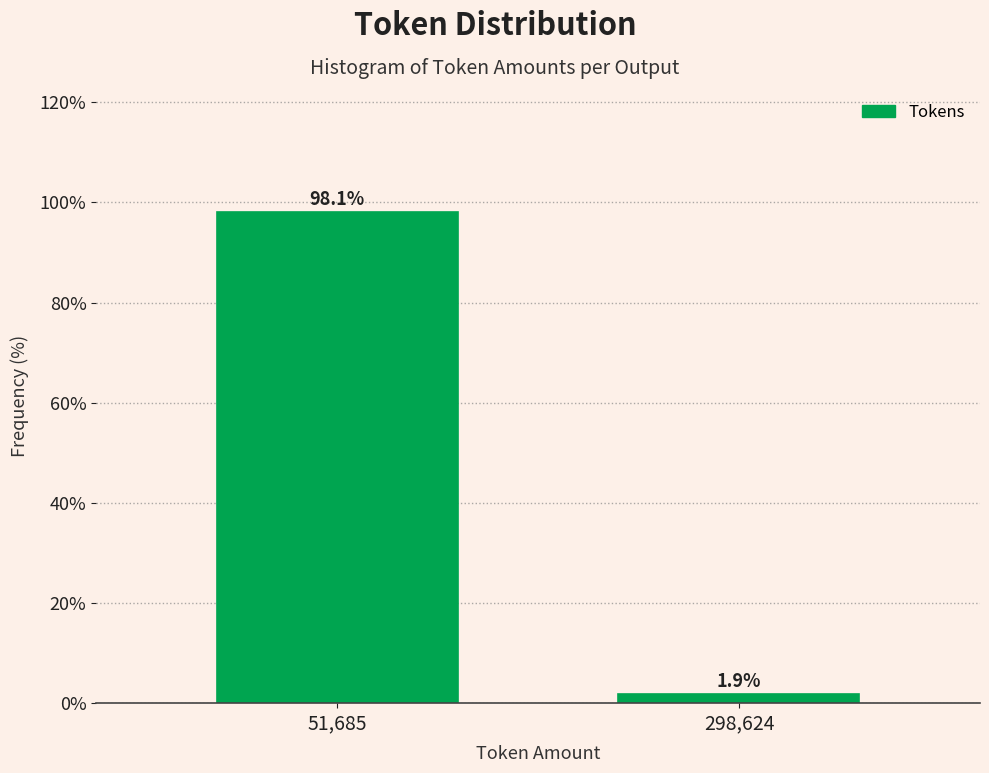

Reading left to right, what are all the values shown in this chart?

51,685=98.1	298,624=1.9